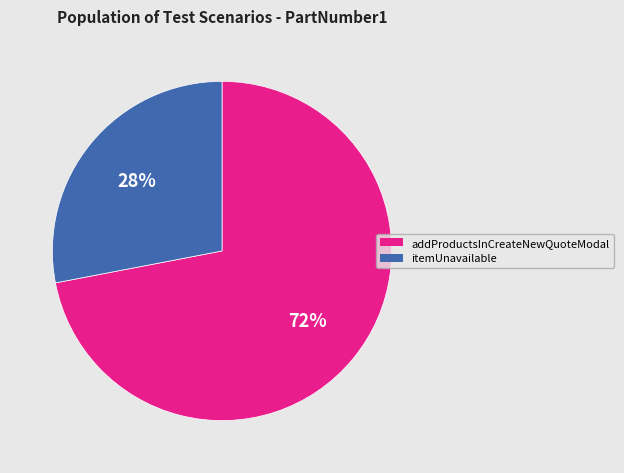

What is the ratio of the value at itemUnavailable to the value at addProductsInCreateNewQuoteModal?

0.4